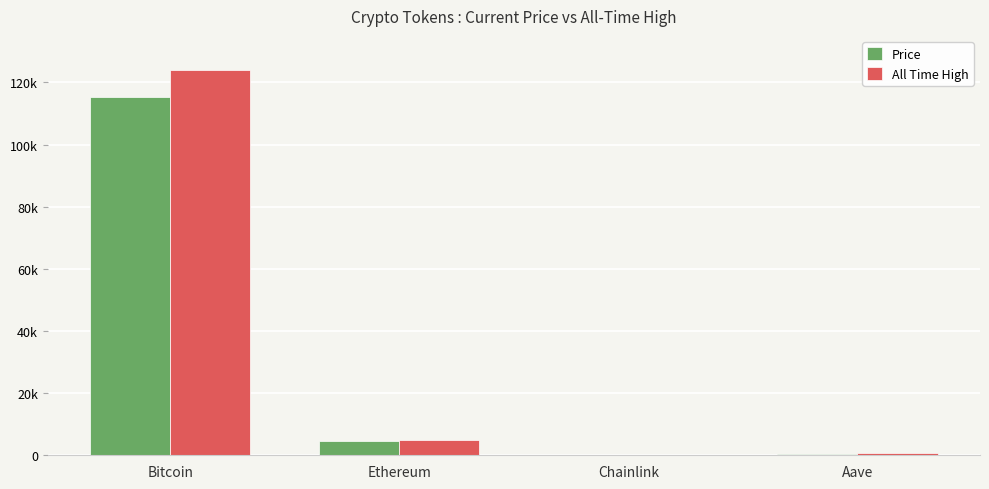

The value of All Time High at Bitcoin is 124128.0. True or false?

True